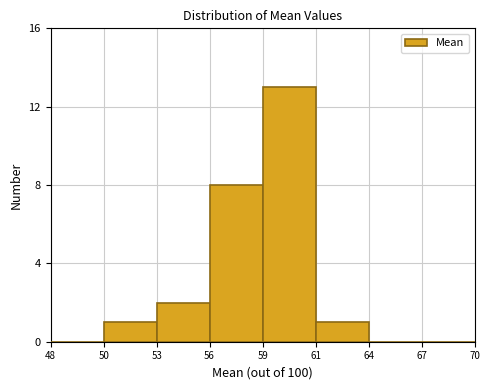

Reading left to right, extract all data points from this chart.

48=0	50=1	53=2	56=8	59=13	61=1	64=0	67=0